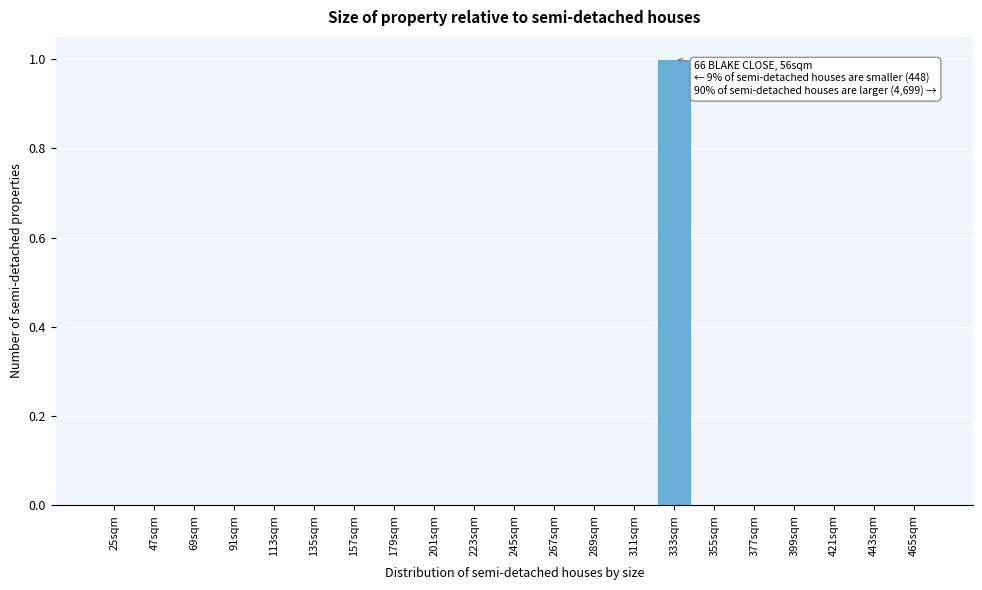

Reading left to right, list all the values displayed in this chart.

25sqm=0	47sqm=0	69sqm=0	91sqm=0	113sqm=0	135sqm=0	157sqm=0	179sqm=0	201sqm=0	223sqm=0	245sqm=0	267sqm=0	289sqm=0	311sqm=0	333sqm=1	355sqm=0	377sqm=0	399sqm=0	421sqm=0	443sqm=0	465sqm=0